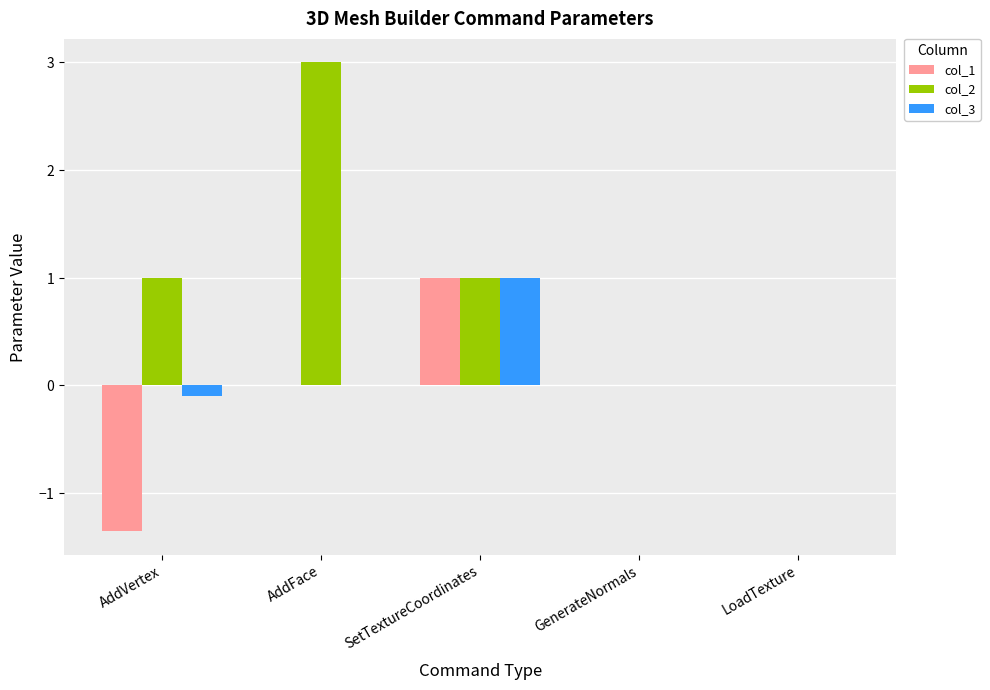

At which label does col_1 first exceed 0?

SetTextureCoordinates